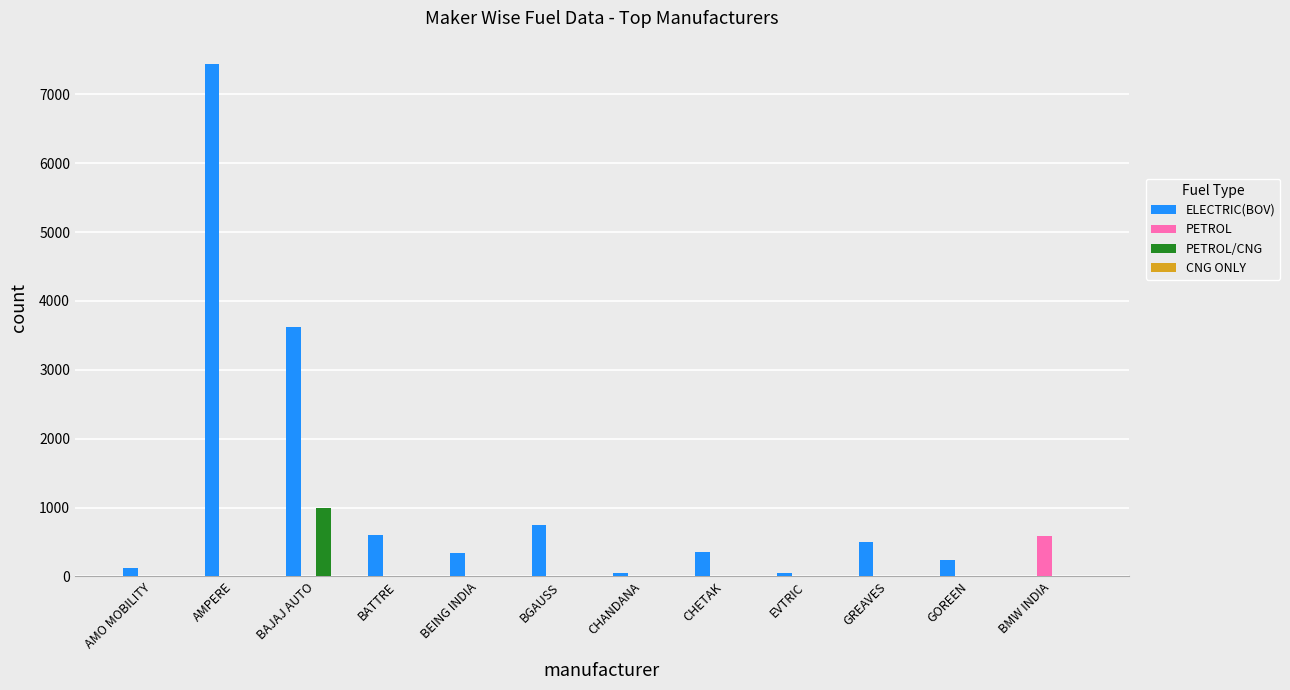

The PETROL/CNG series shows -654 at AMPERE. True or false?

False